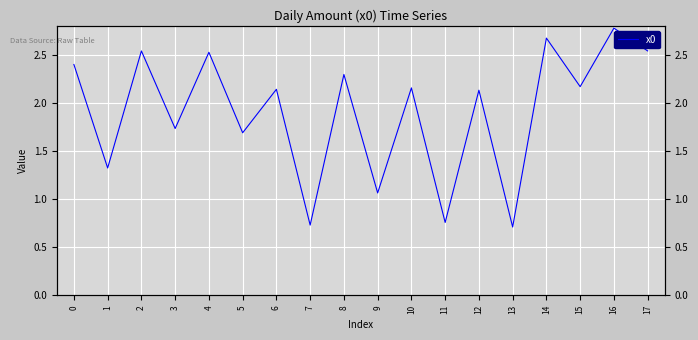

What is the ratio of the value at 14 to the value at 5?

1.6